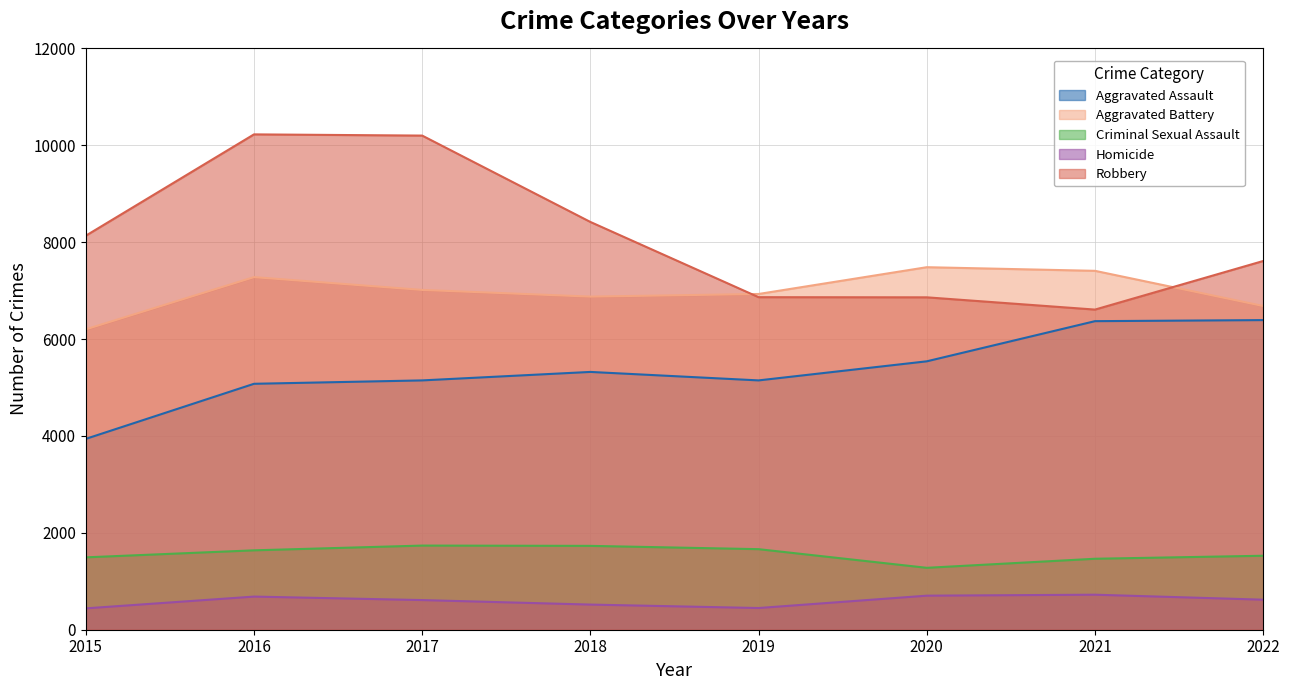

What is the sum of all Robbery values?

64927